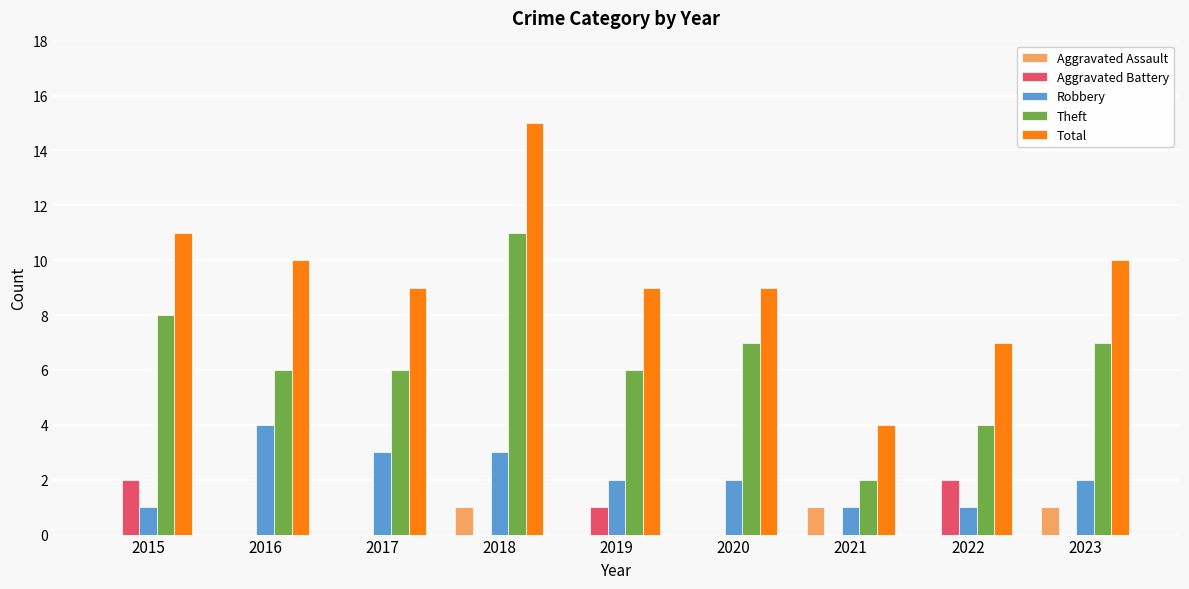

Which series changed the most between 2021 and 2023?

Total